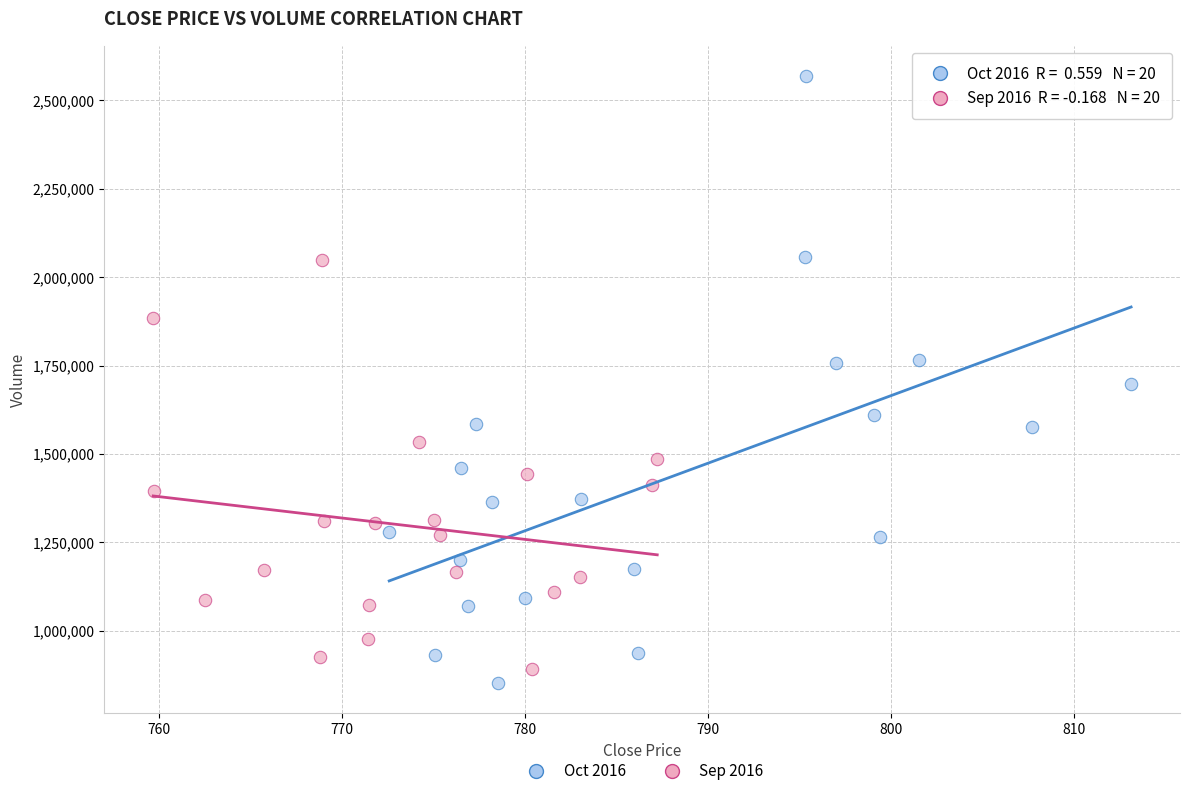

What are all the series names shown in the legend?

Oct 2016, Sep 2016